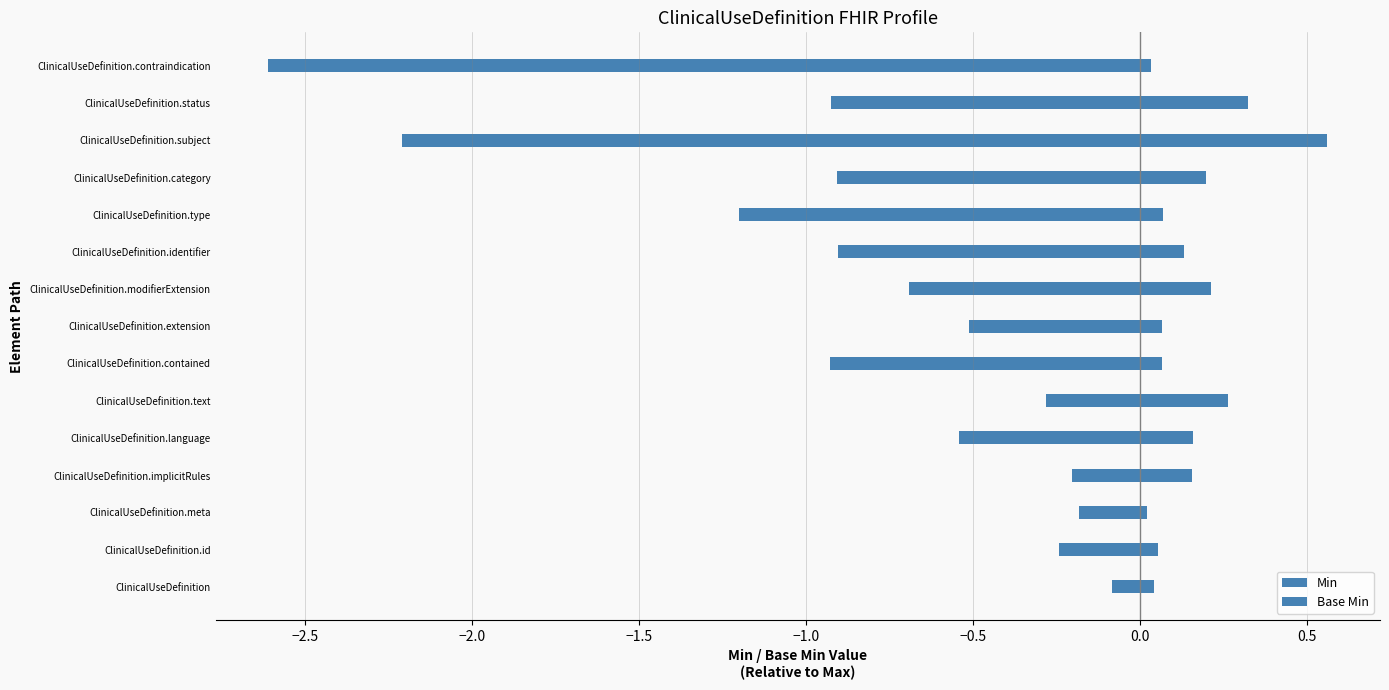

How many values in Min are above zero?

1